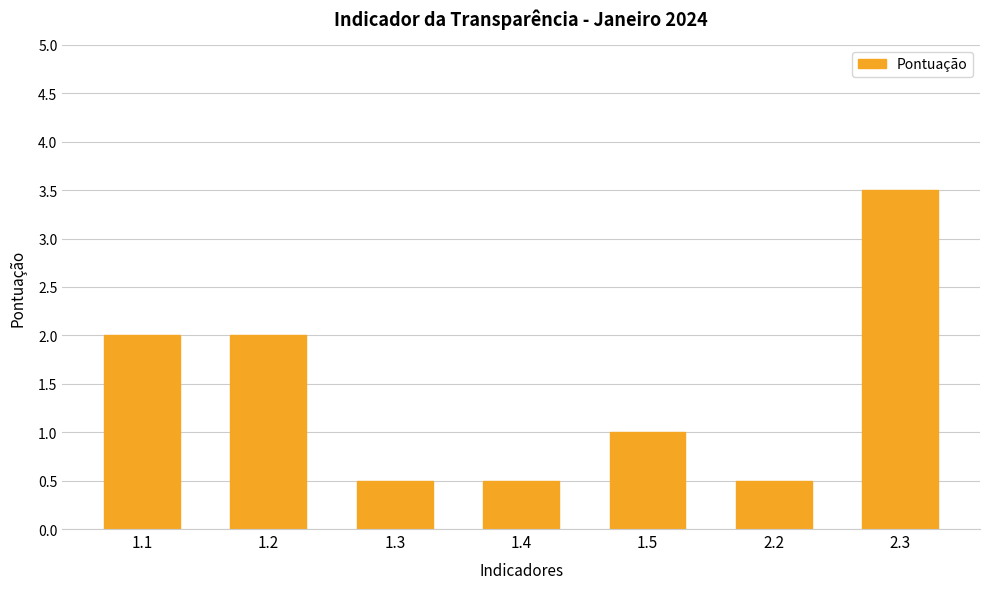

What is the average value?

1.4